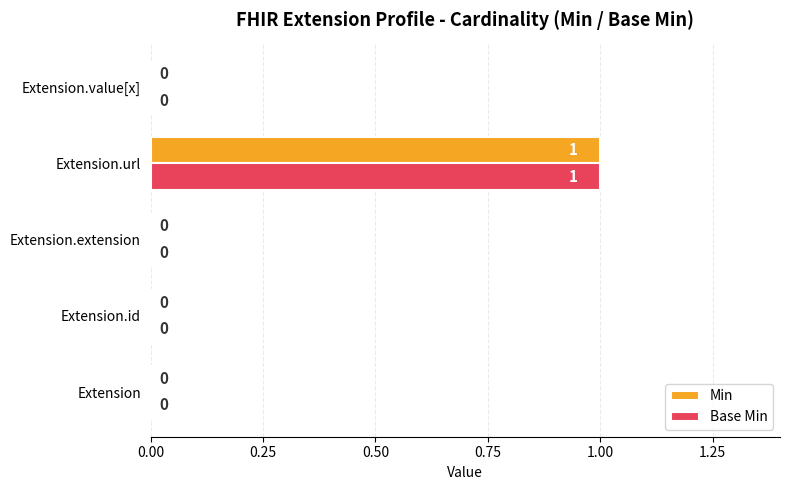

Which category has the highest value across all series?

Extension.url